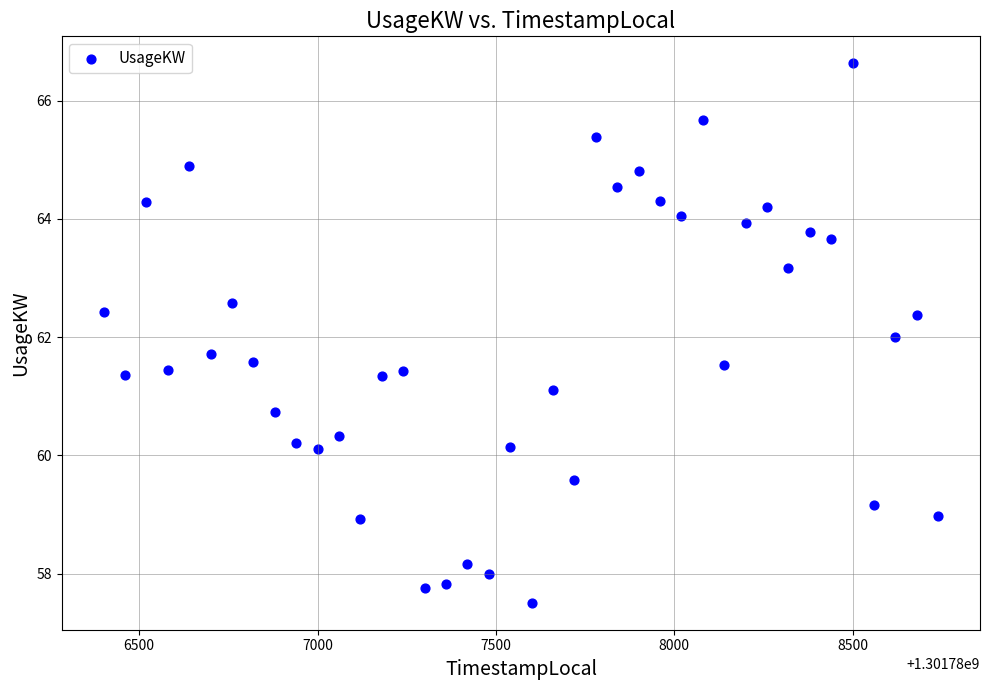

What is the range of Y values (max minus min)?

9.1